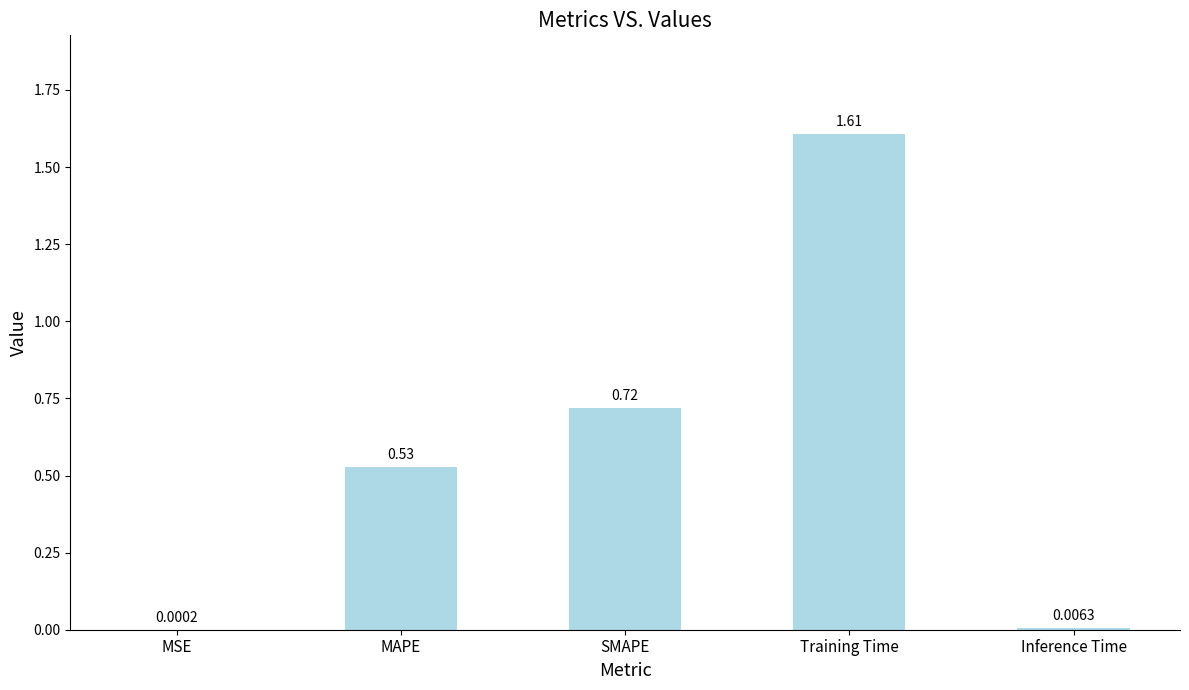

True or false: the data shows 0.2 at MAPE.

False